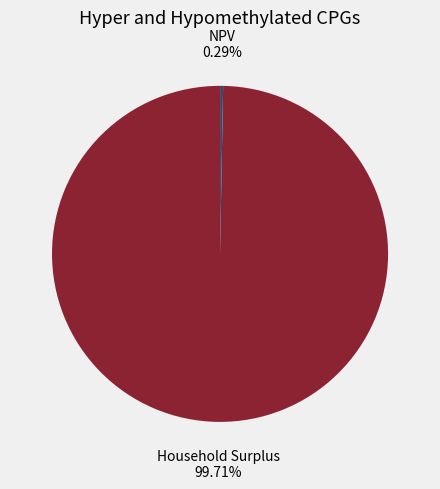

Is there a majority slice in this chart?

Yes